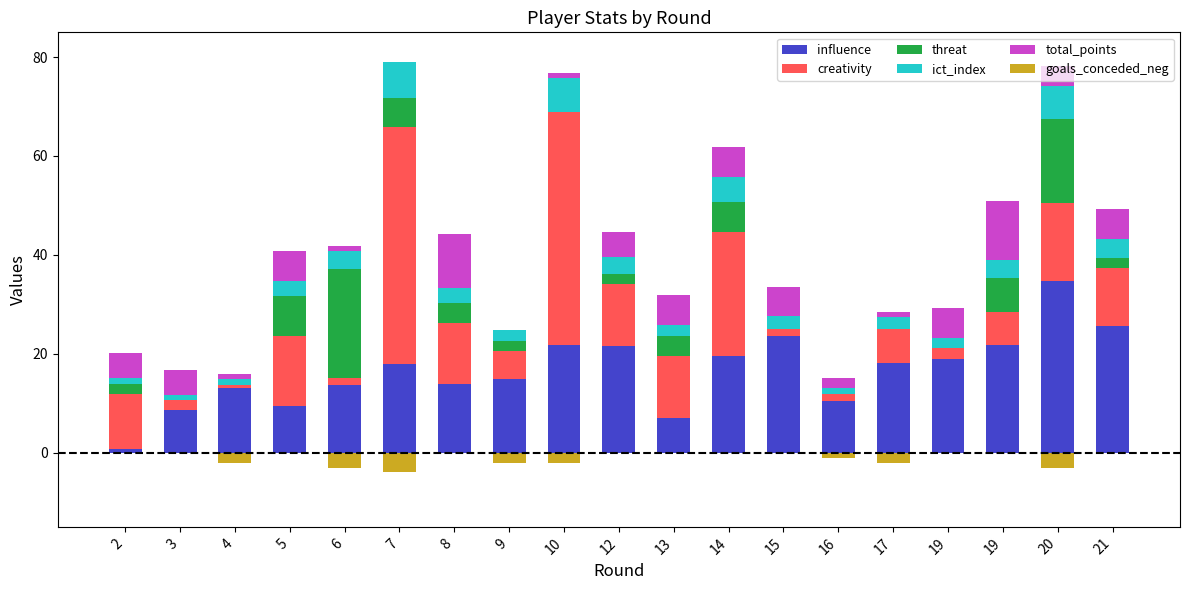

Reading left to right, transcribe all the data shown in this chart.

influence: 2=0.8	3=8.6	4=13.0	5=9.4	6=13.6	7=18.0	8=13.8	9=15.0	10=21.8	12=21.6	13=7.0	14=19.6	15=23.6	16=10.4	17=18.2	19=19.0	19=21.8	20=34.8	21=25.6
creativity: 2=11.0	3=2.0	4=0.6	5=14.2	6=1.5	7=47.8	8=12.5	9=5.5	10=47.0	12=12.5	13=12.5	14=25.1	15=1.5	16=1.5	17=6.8	19=2.1	19=6.6	20=15.6	21=11.8
threat: 2=2.0	3=0.0	4=0.0	5=8.0	6=22.0	7=6.0	8=4.0	9=2.0	10=0.0	12=2.0	13=4.0	14=6.0	15=0.0	16=0.0	17=0.0	19=0.0	19=7.0	20=17.0	21=2.0
ict_index: 2=1.4	3=1.1	4=1.4	5=3.2	6=3.7	7=7.2	8=3.0	9=2.3	10=6.9	12=3.5	13=2.4	14=5.1	15=2.5	16=1.2	17=2.5	19=2.1	19=3.5	20=6.7	21=3.9
total_points: 2=5.0	3=5.0	4=1.0	5=6.0	6=1.0	7=0.0	8=11.0	9=0.0	10=1.0	12=5.0	13=6.0	14=6.0	15=6.0	16=2.0	17=1.0	19=6.0	19=12.0	20=4.0	21=6.0
goals_conceded_neg: 2=0.0	3=0.0	4=-2.0	5=0.0	6=-3.0	7=-4.0	8=0.0	9=-2.0	10=-2.0	12=0.0	13=0.0	14=0.0	15=0.0	16=-1.0	17=-2.0	19=0.0	19=0.0	20=-3.0	21=0.0